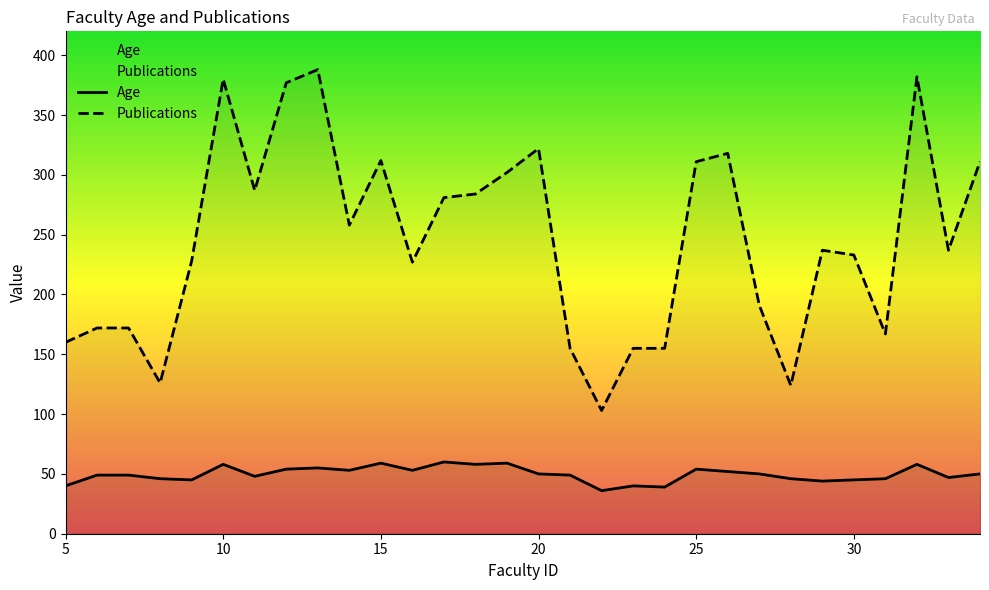

What is the difference between the second highest and second lowest values in the Age series?

20